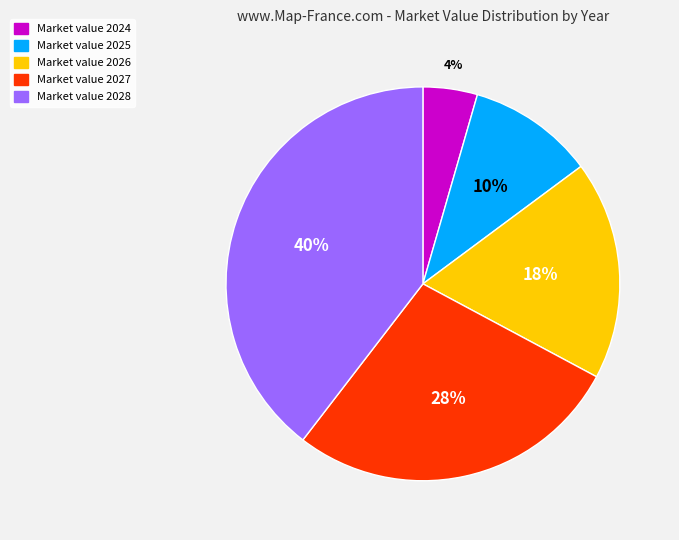

Is there a majority slice in this chart?

No